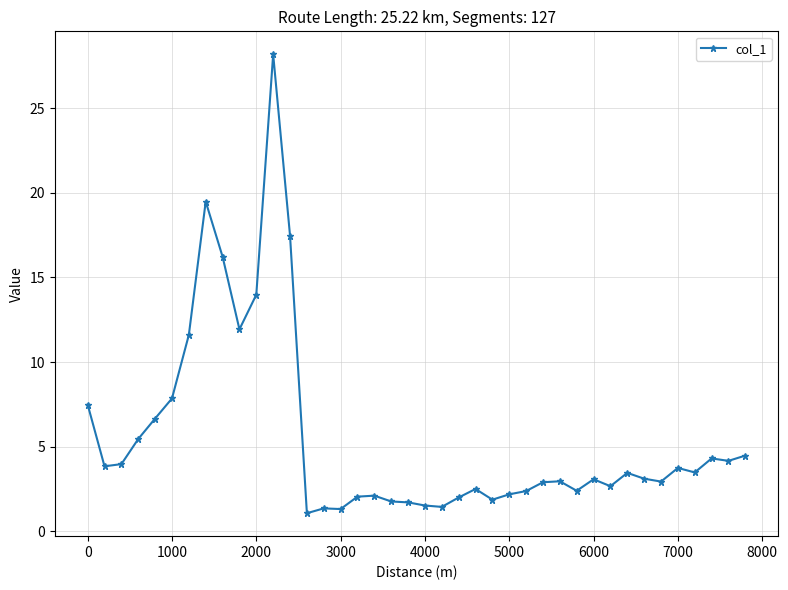

What is the greatest value displayed?

28.2